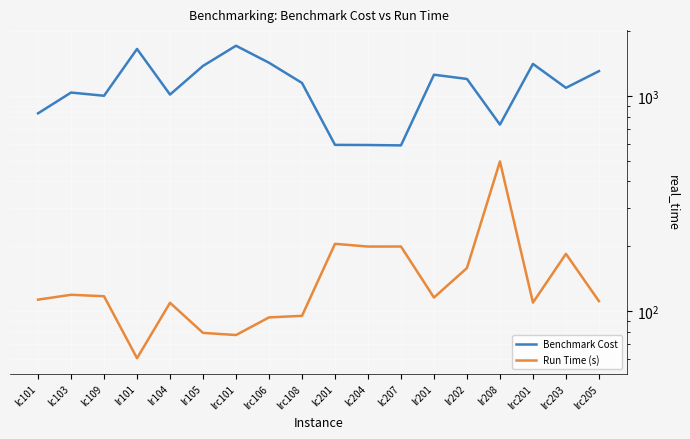

True or false: Benchmark Cost and Run Time (s) cross at least once.

False